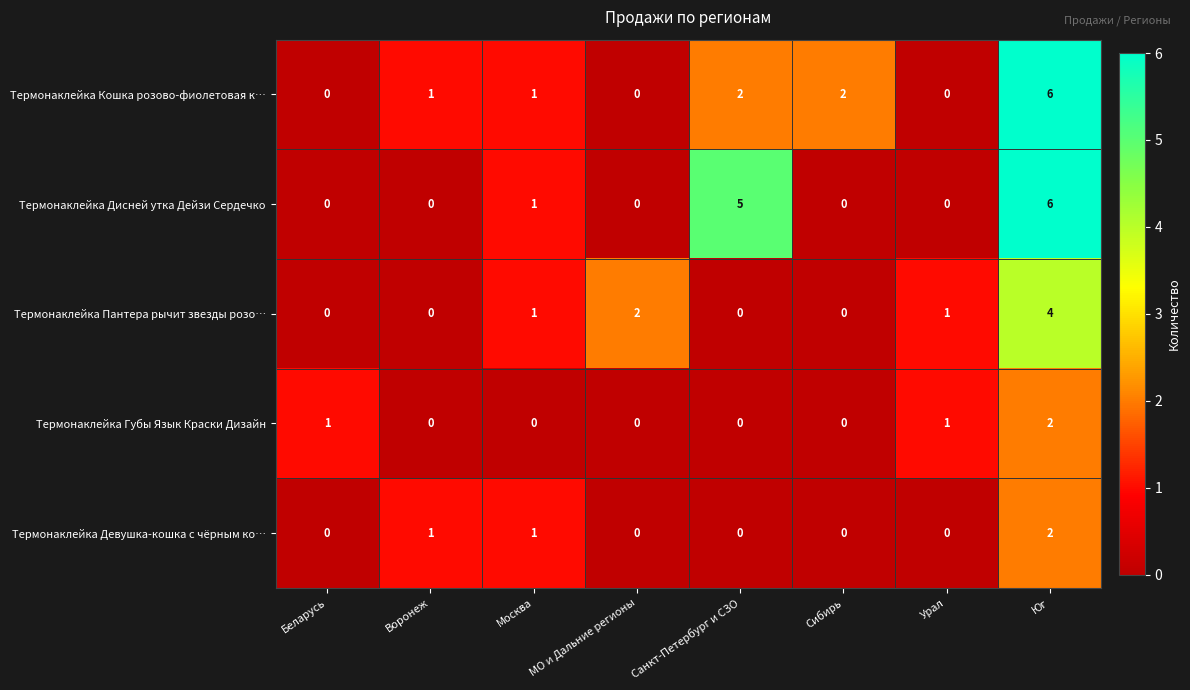

Which category has the highest value in the Термонаклейка Дисней утка Дейзи Сердечко series?

Юг